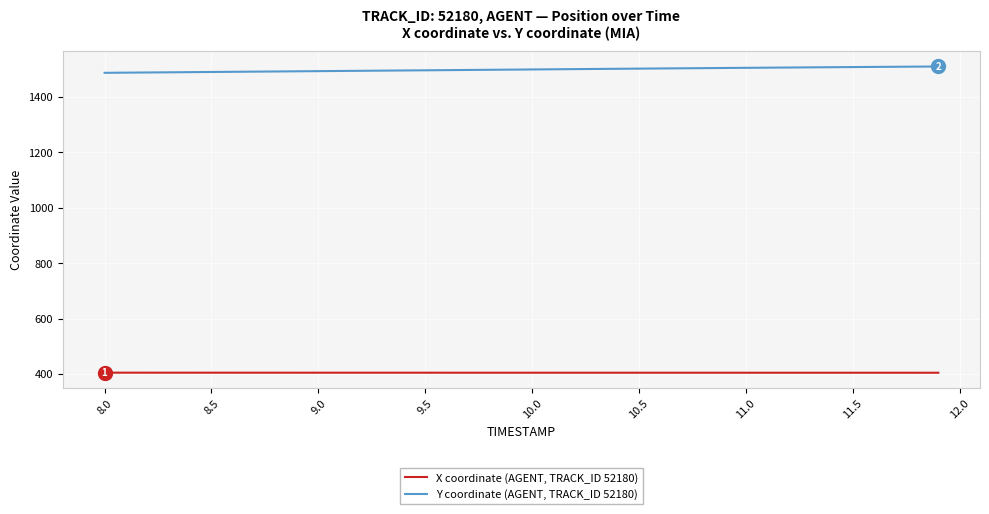

What is the minimum value shown in the chart?

404.5